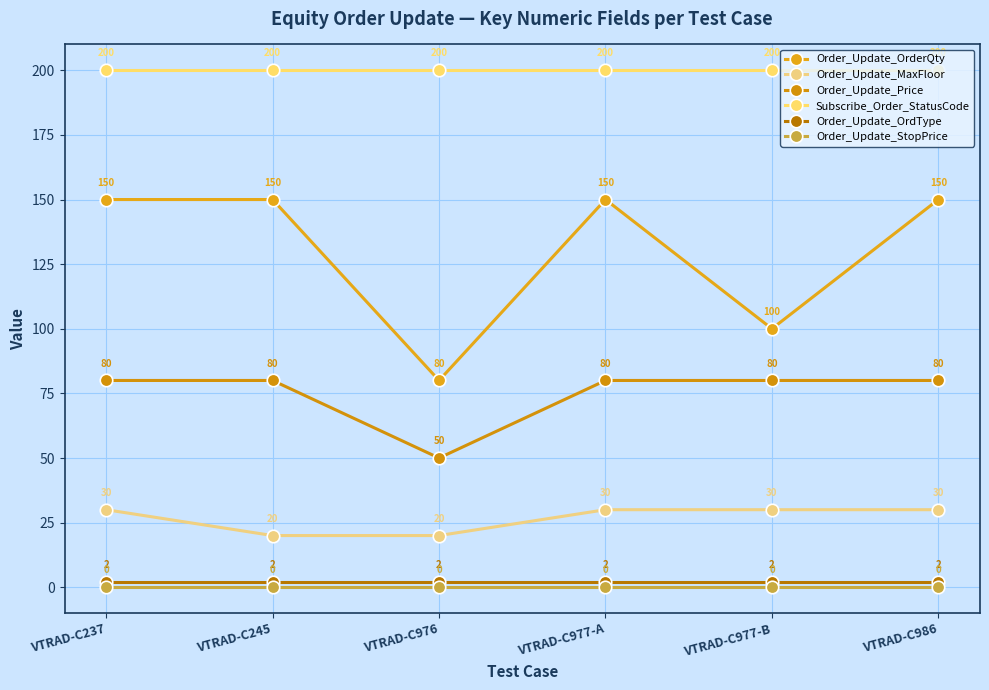

What is the label of the 2nd point from the right?

VTRAD-C977-B